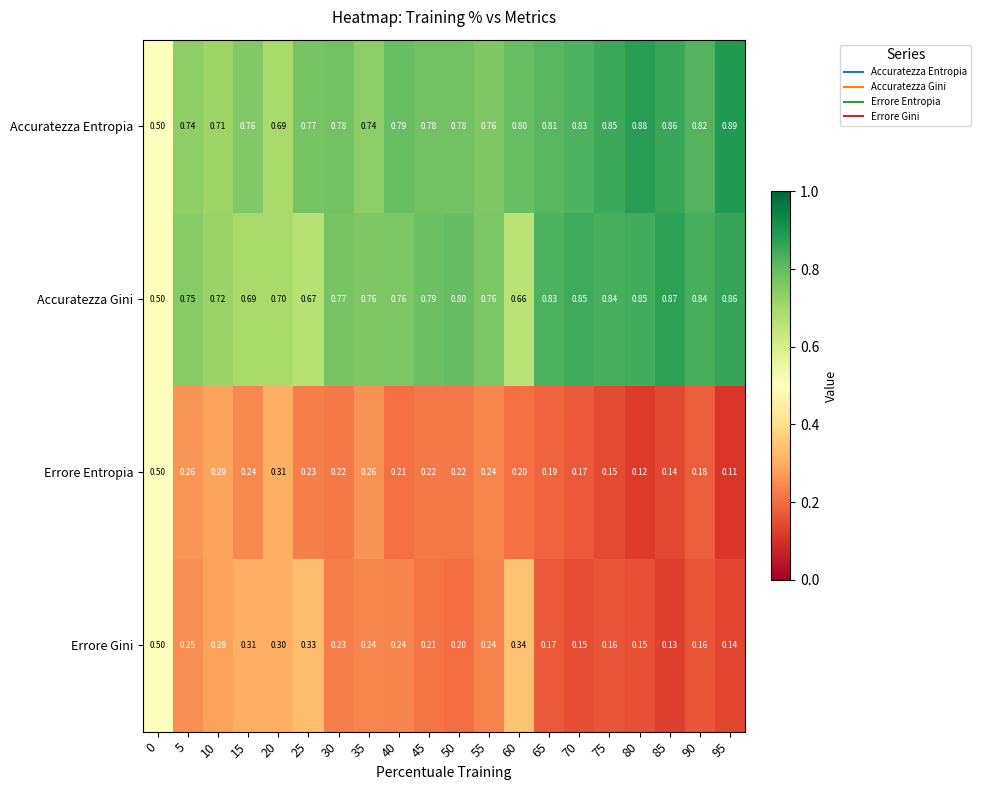

Is the value of Errore Gini at 75 greater than the value of Accuratezza Gini at 5?

No